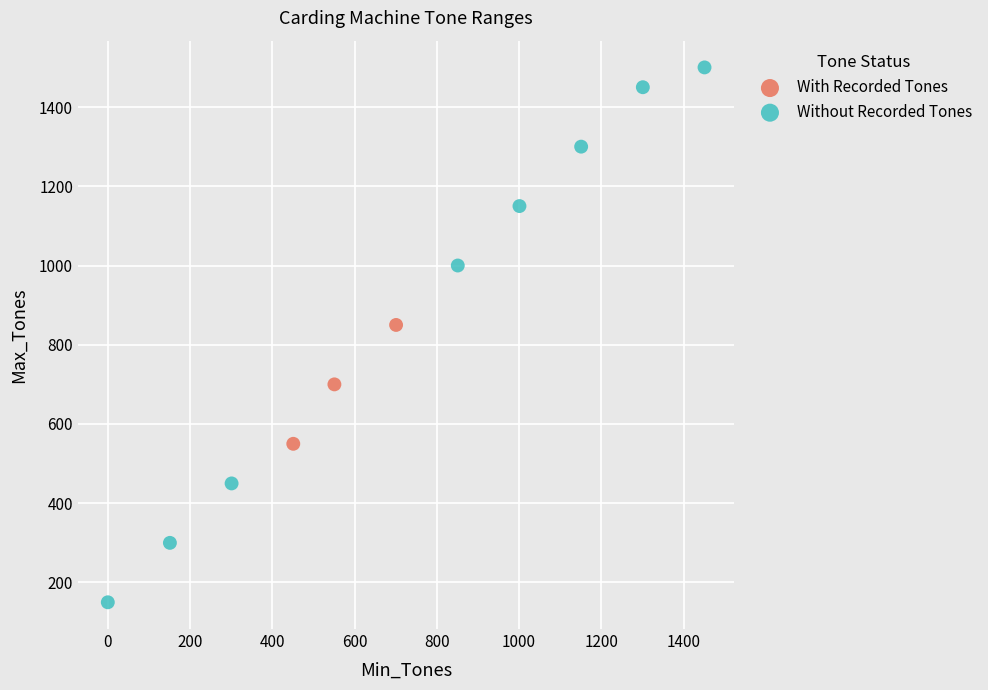

Which series contains the highest Y value?

Without Recorded Tones